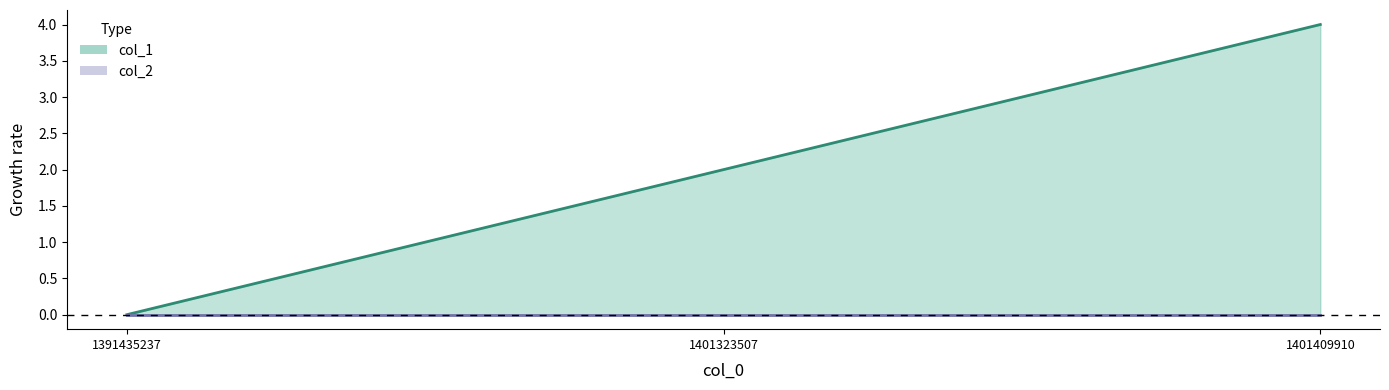

Does the chart have visible grid lines?

No